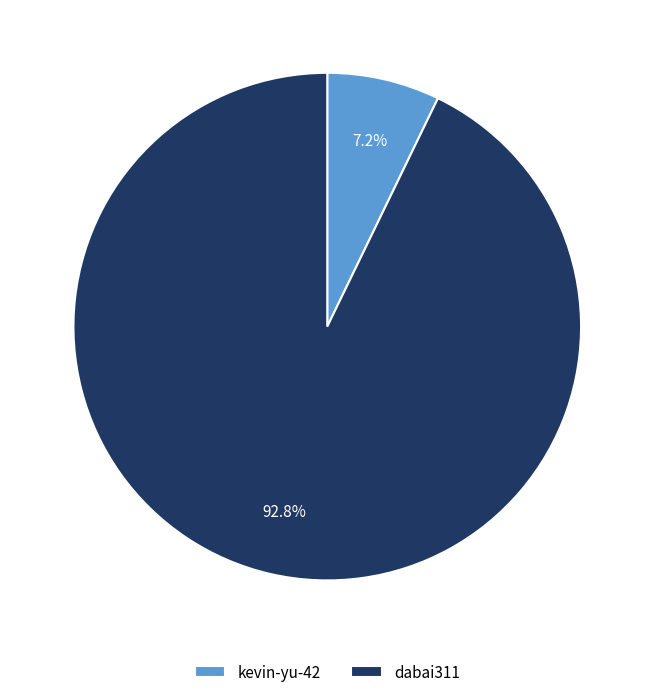

Between kevin-yu-42 and dabai311, which is larger?

dabai311